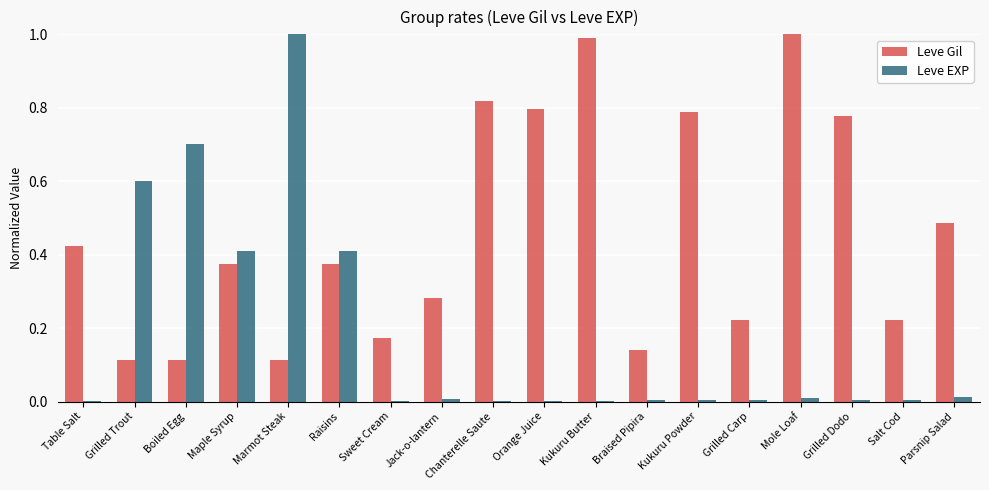

Which series has the largest total across all categories?

Leve Gil